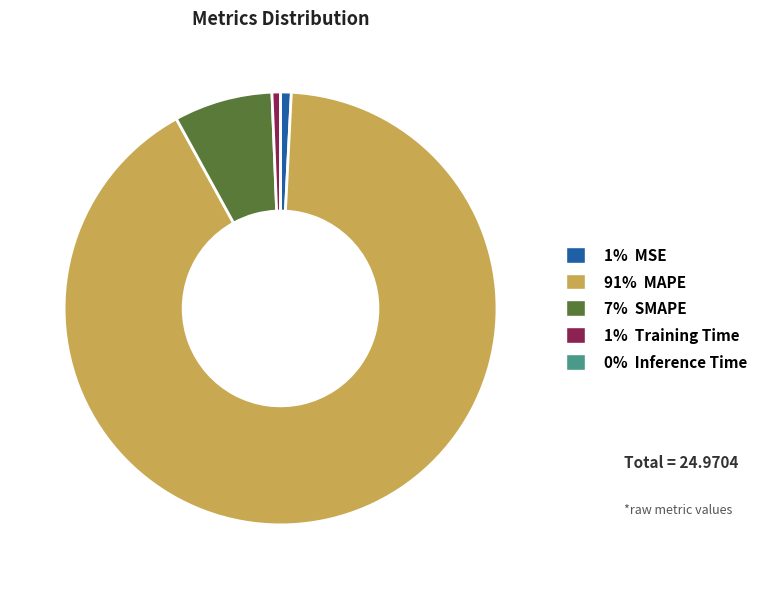

Is there a majority slice in this chart?

Yes